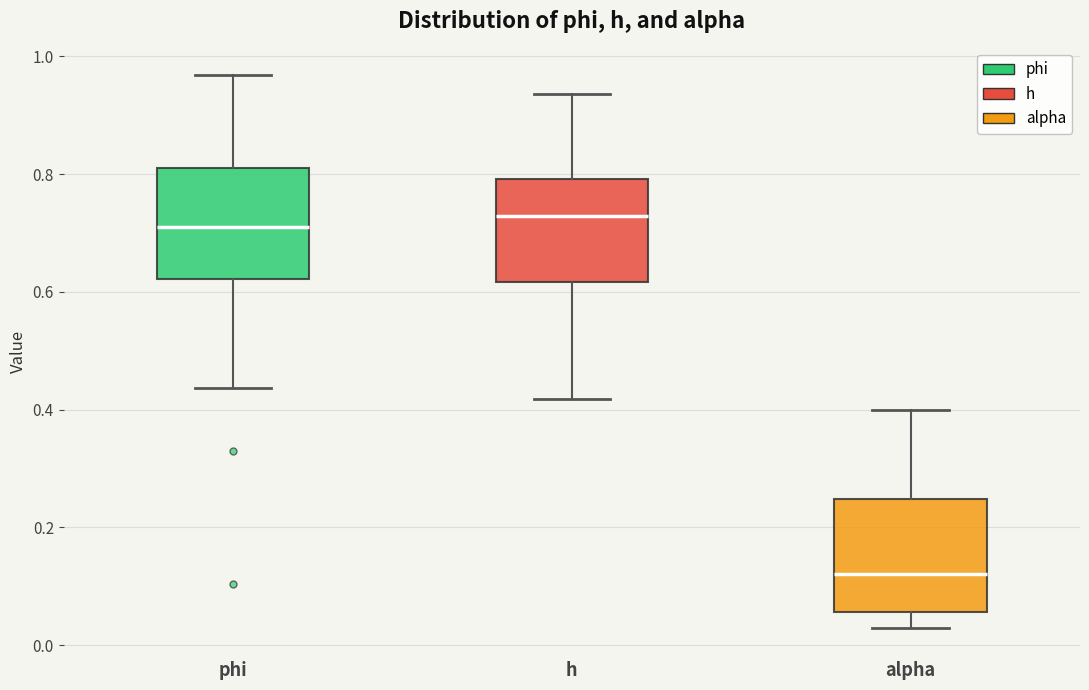

Reading left to right, read every box against the y-axis: the position of its median line, the range the box covers, and the ends of its whiskers. The values are not printed on the chart, so give them approximately, as read against the axis.

phi: median 0.72, box 0.62 to 0.82, whiskers 0.44 to 0.96
h: median 0.72, box 0.62 to 0.80, whiskers 0.42 to 0.94
alpha: median 0.12, box 0.06 to 0.24, whiskers 0.02 to 0.40